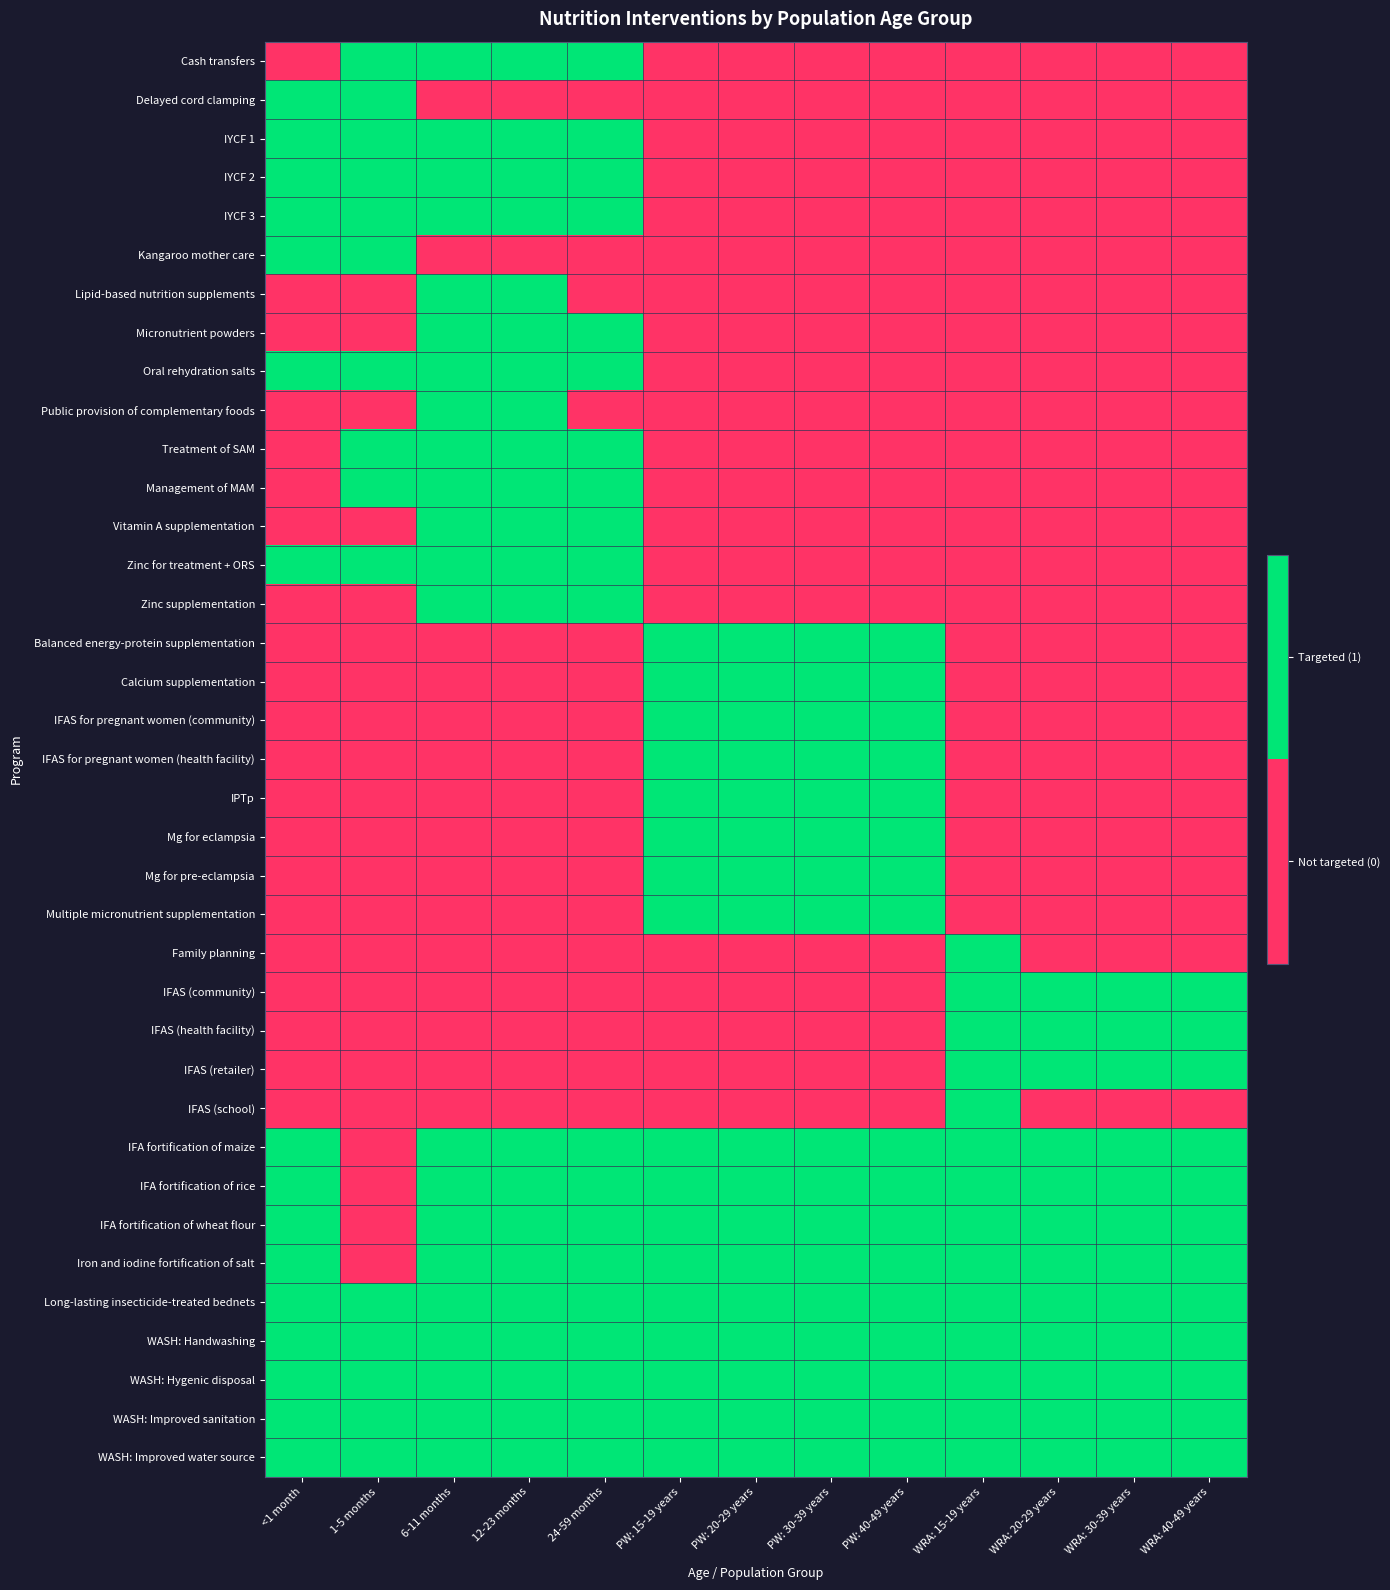

Which series has the widest spread of values?

Cash transfers